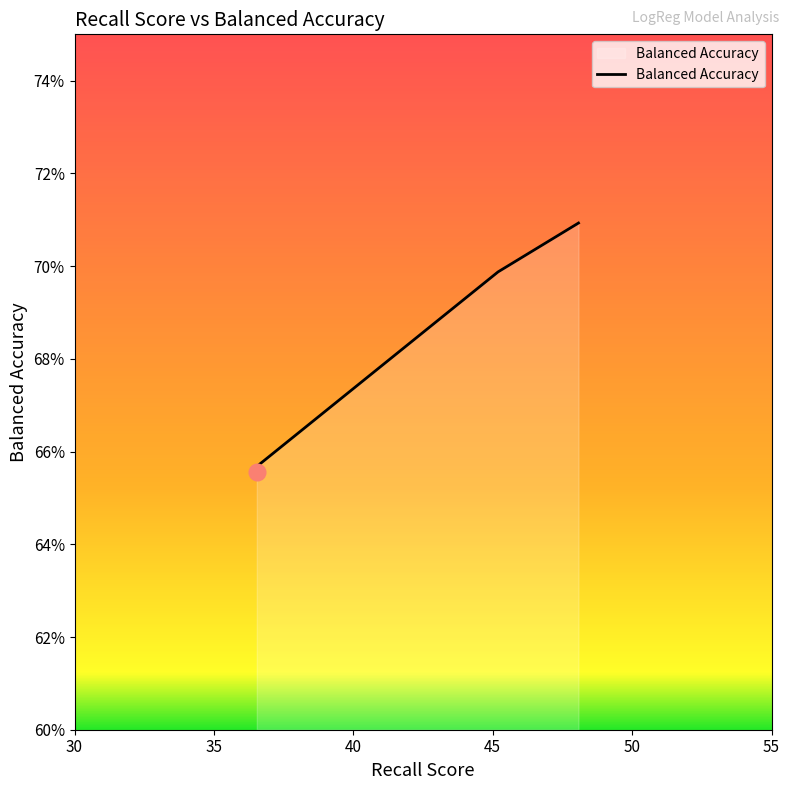

What is the sum of all values?

272.0